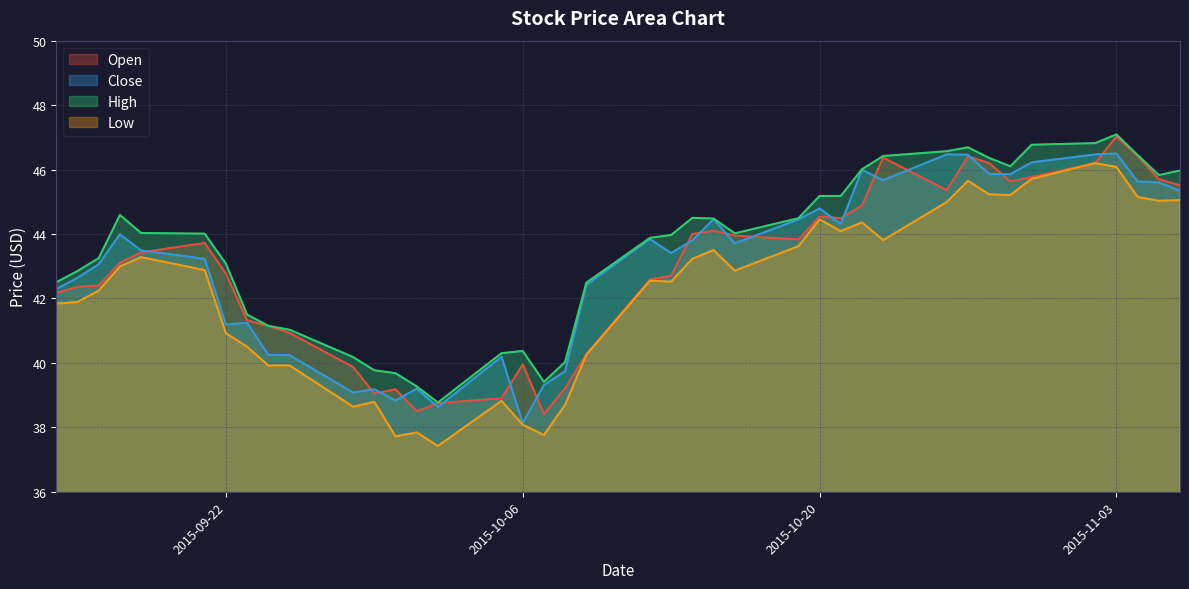

Reading left to right, extract all data points from this chart.

Open: 2015-09-14=42.2	2015-09-15=42.4	2015-09-16=42.4	2015-09-17=43.1	2015-09-18=43.4	2015-09-21=43.7	2015-09-22=42.8	2015-09-23=41.3	2015-09-24=41.2	2015-09-25=40.9	2015-09-28=39.9	2015-09-29=39.0	2015-09-30=39.2	2015-10-01=38.5	2015-10-02=38.8	2015-10-05=38.9	2015-10-06=40.0	2015-10-07=38.4	2015-10-08=39.2	2015-10-09=40.3	2015-10-12=42.6	2015-10-13=42.7	2015-10-14=44.0	2015-10-15=44.1	2015-10-16=44.0	2015-10-19=43.8	2015-10-20=44.5	2015-10-21=44.5	2015-10-22=44.9	2015-10-23=46.4	2015-10-26=45.4	2015-10-27=46.4	2015-10-28=46.2	2015-10-29=45.6	2015-10-30=45.8	2015-11-02=46.2	2015-11-03=47.0	2015-11-04=46.4	2015-11-05=45.7	2015-11-06=45.5
Close: 2015-09-14=42.3	2015-09-15=42.6	2015-09-16=43.1	2015-09-17=44.0	2015-09-18=43.5	2015-09-21=43.2	2015-09-22=41.2	2015-09-23=41.2	2015-09-24=40.2	2015-09-25=40.2	2015-09-28=39.1	2015-09-29=39.2	2015-09-30=38.8	2015-10-01=39.2	2015-10-02=38.6	2015-10-05=40.2	2015-10-06=38.1	2015-10-07=39.3	2015-10-08=39.7	2015-10-09=42.4	2015-10-12=43.8	2015-10-13=43.4	2015-10-14=43.8	2015-10-15=44.5	2015-10-16=43.7	2015-10-19=44.5	2015-10-20=44.8	2015-10-21=44.3	2015-10-22=46.0	2015-10-23=45.7	2015-10-26=46.5	2015-10-27=46.5	2015-10-28=45.9	2015-10-29=45.9	2015-10-30=46.2	2015-11-02=46.5	2015-11-03=46.5	2015-11-04=45.6	2015-11-05=45.6	2015-11-06=45.3
High: 2015-09-14=42.5	2015-09-15=42.8	2015-09-16=43.2	2015-09-17=44.6	2015-09-18=44.0	2015-09-21=44.0	2015-09-22=43.1	2015-09-23=41.5	2015-09-24=41.2	2015-09-25=41.0	2015-09-28=40.2	2015-09-29=39.8	2015-09-30=39.7	2015-10-01=39.3	2015-10-02=38.8	2015-10-05=40.3	2015-10-06=40.4	2015-10-07=39.4	2015-10-08=40.0	2015-10-09=42.5	2015-10-12=43.9	2015-10-13=44.0	2015-10-14=44.5	2015-10-15=44.5	2015-10-16=44.0	2015-10-19=44.5	2015-10-20=45.2	2015-10-21=45.2	2015-10-22=46.0	2015-10-23=46.4	2015-10-26=46.6	2015-10-27=46.7	2015-10-28=46.4	2015-10-29=46.1	2015-10-30=46.8	2015-11-02=46.8	2015-11-03=47.1	2015-11-04=46.5	2015-11-05=45.8	2015-11-06=46.0
Low: 2015-09-14=41.8	2015-09-15=41.9	2015-09-16=42.2	2015-09-17=43.0	2015-09-18=43.3	2015-09-21=42.9	2015-09-22=40.9	2015-09-23=40.5	2015-09-24=39.9	2015-09-25=39.9	2015-09-28=38.6	2015-09-29=38.8	2015-09-30=37.7	2015-10-01=37.8	2015-10-02=37.4	2015-10-05=38.8	2015-10-06=38.1	2015-10-07=37.8	2015-10-08=38.7	2015-10-09=40.2	2015-10-12=42.5	2015-10-13=42.5	2015-10-14=43.2	2015-10-15=43.5	2015-10-16=42.9	2015-10-19=43.6	2015-10-20=44.5	2015-10-21=44.1	2015-10-22=44.4	2015-10-23=43.8	2015-10-26=45.0	2015-10-27=45.7	2015-10-28=45.2	2015-10-29=45.2	2015-10-30=45.7	2015-11-02=46.2	2015-11-03=46.1	2015-11-04=45.2	2015-11-05=45.0	2015-11-06=45.0